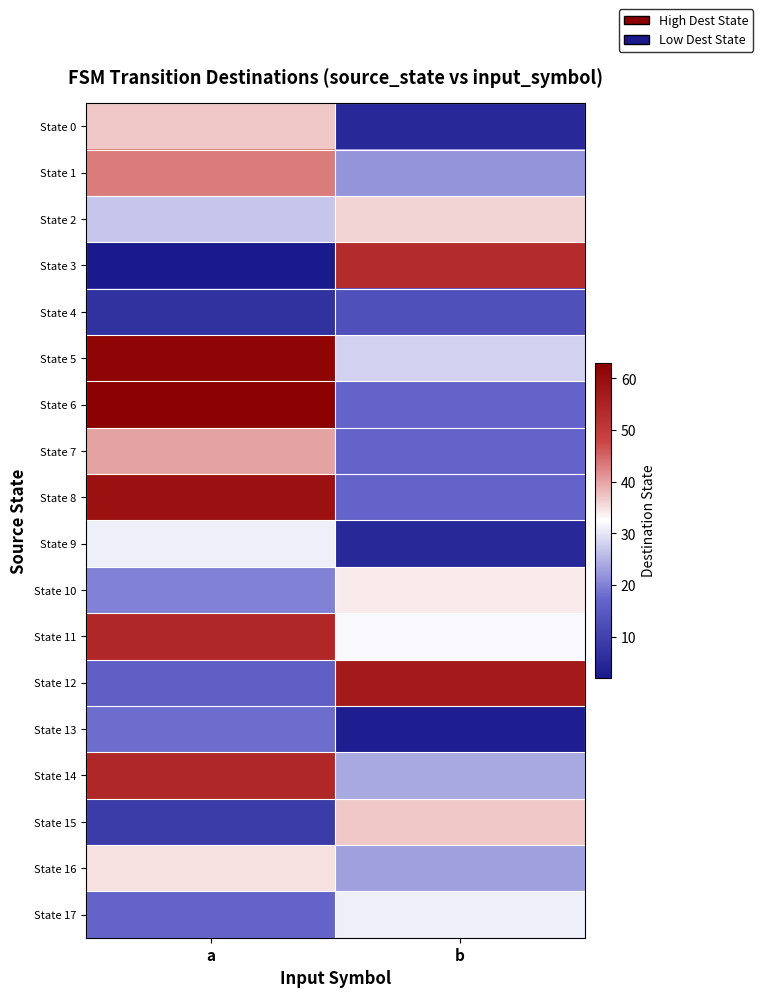

Which series has the widest spread of values?

State 3